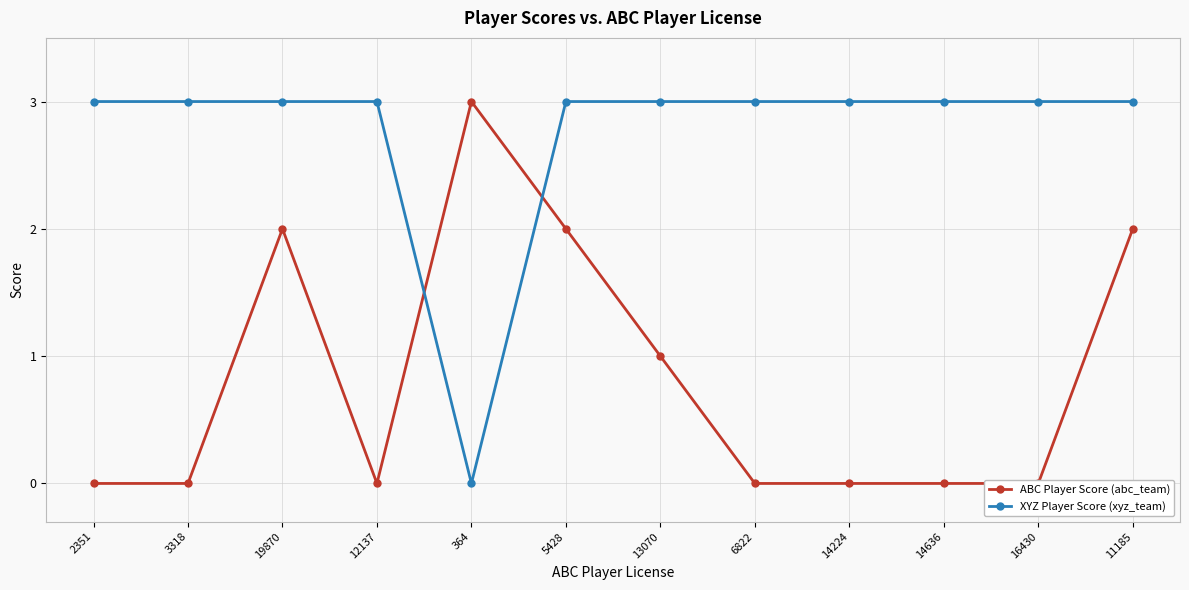

How many values in the XYZ Player Score (xyz_team) series are below 3?

1